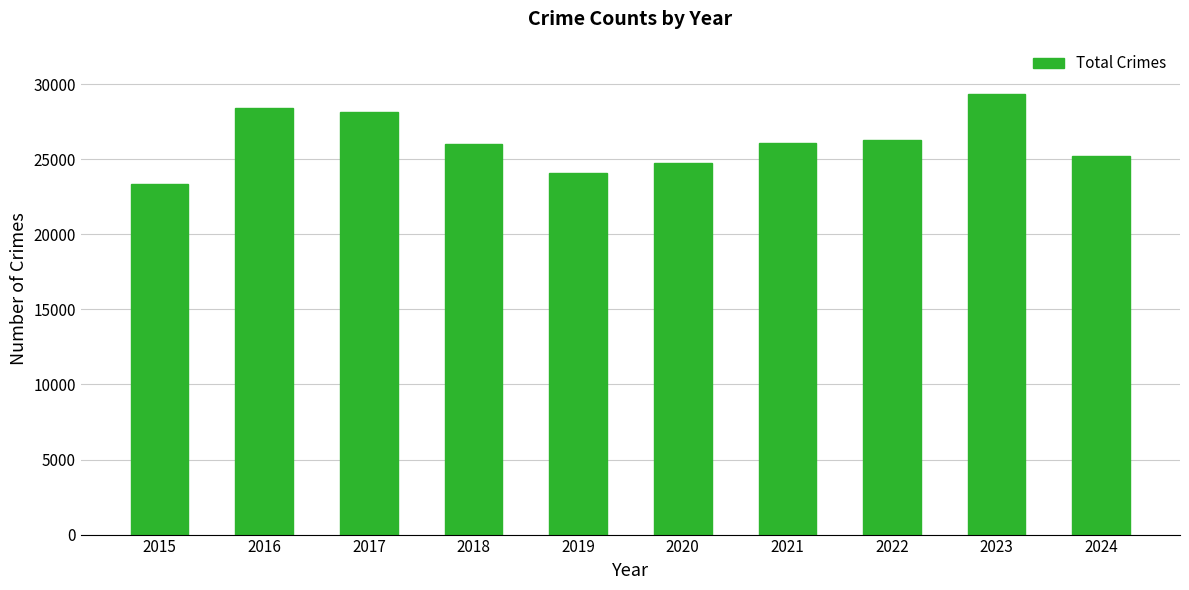

Where is the data nearest to the value 26326?

2022